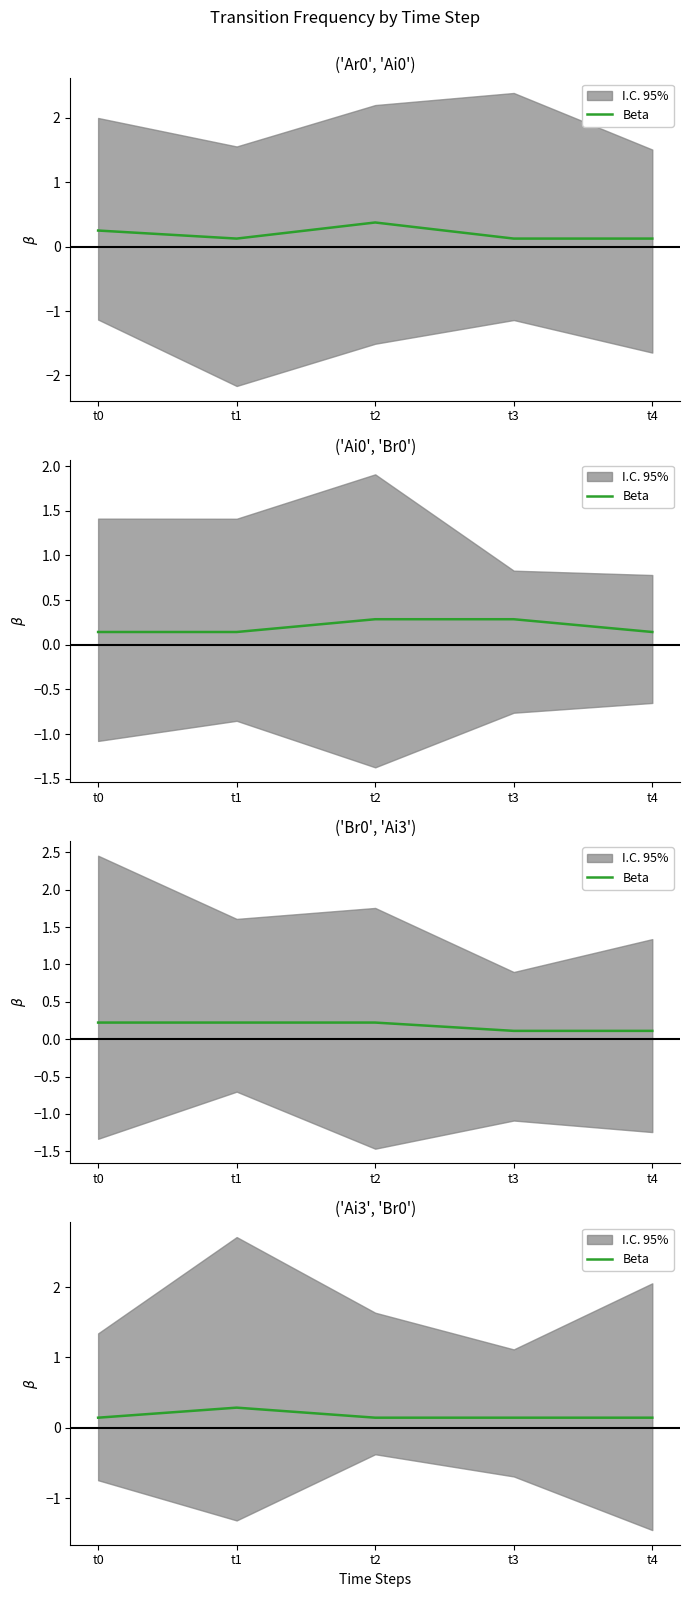

What is the smallest value displayed?

0.1